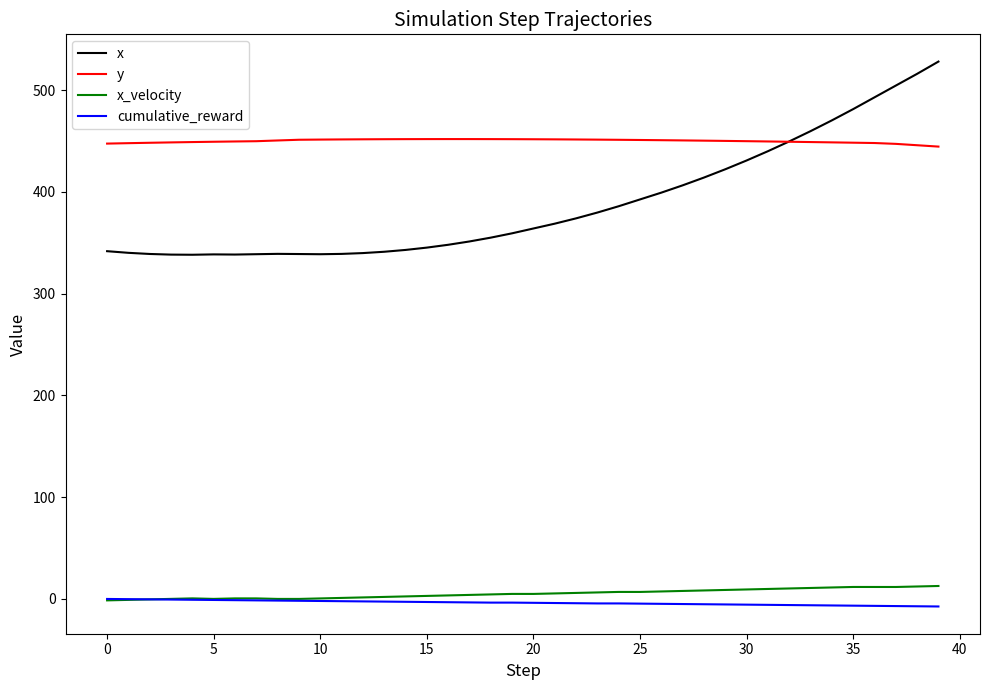

Count the number of categories in the chart.

40